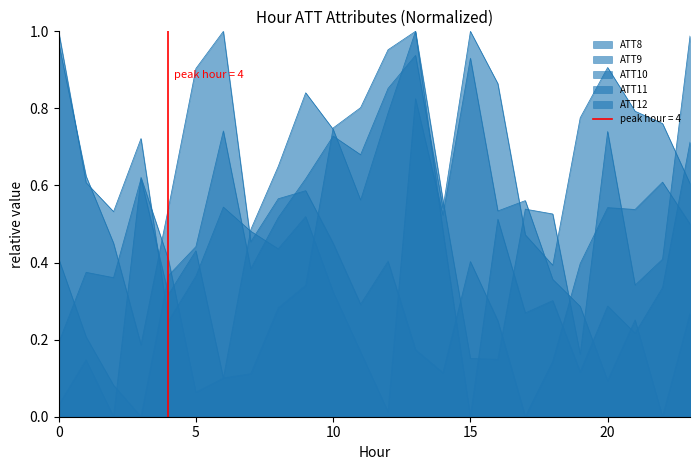

At which category does the chart reach its peak across all series?

6